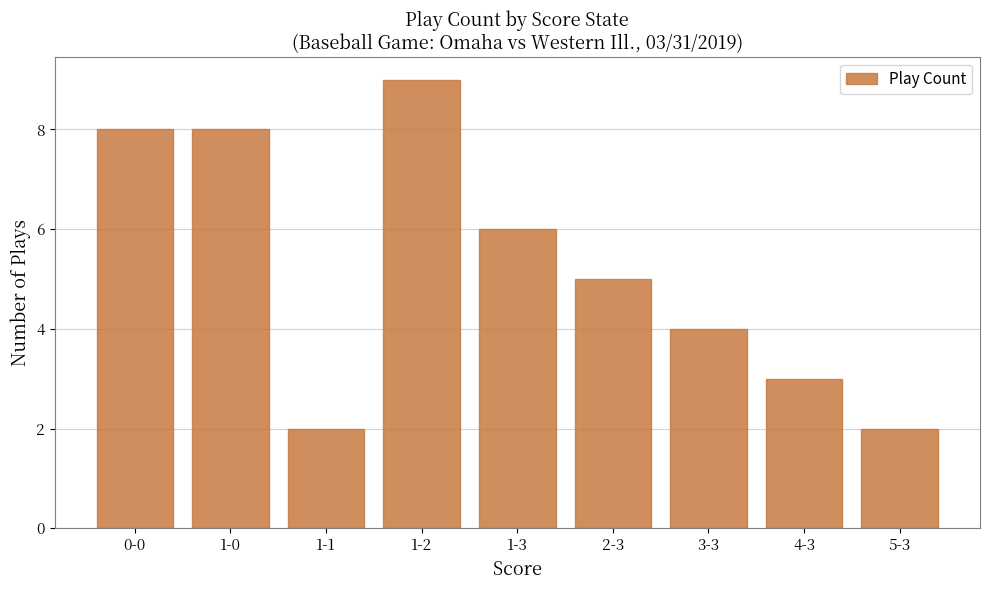

Reading left to right, extract all data points from this chart.

0-0=8	1-0=8	1-1=2	1-2=9	1-3=6	2-3=5	3-3=4	4-3=3	5-3=2